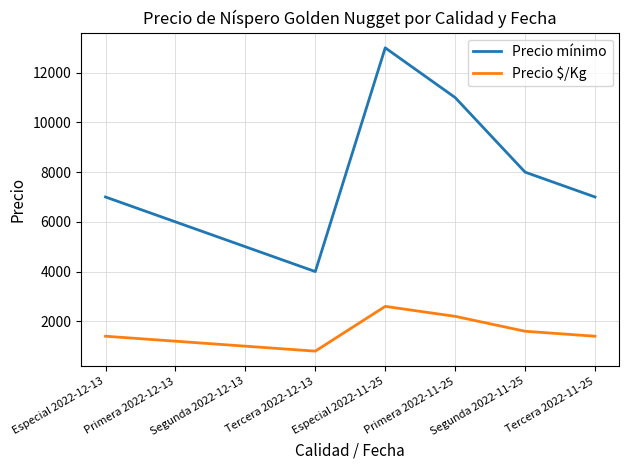

Reading left to right, list all the values displayed in this chart.

Precio mínimo: 7000	6000	5000	4000	13000	11000	8000	7000
Precio $/Kg: 1400	1200	1000	800	2600	2200	1600	1400